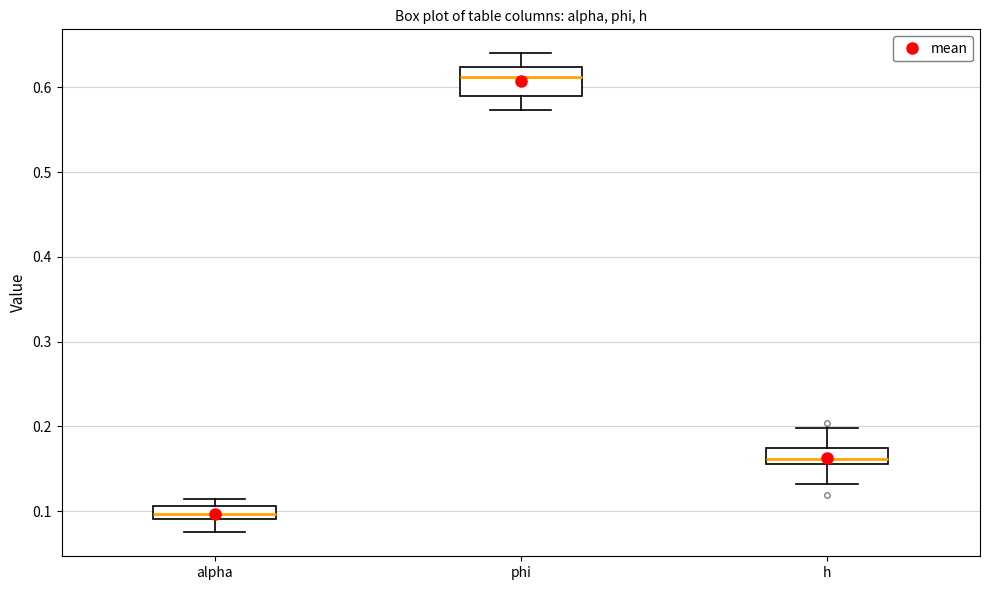

Which box is the tallest, from its lower edge to its upper edge?

phi